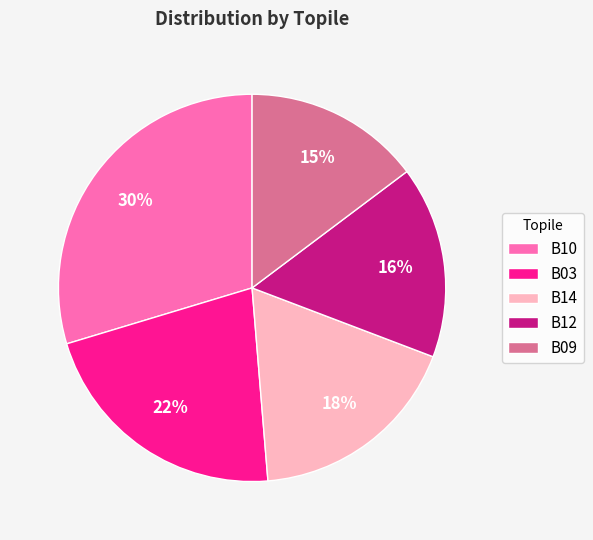

Does B03 account for over 50% of the chart?

No